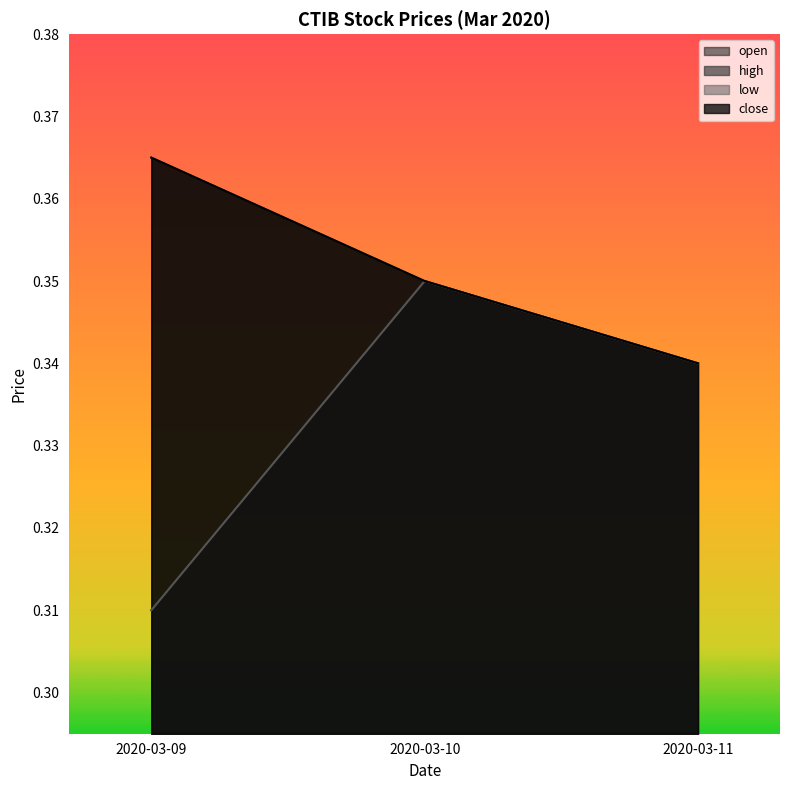

Does the chart display data point markers on the line(s)?

No